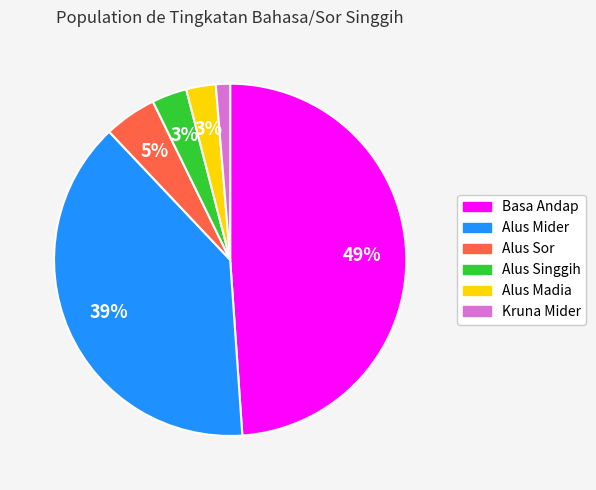

To the nearest percent, what portion does Alus Sor represent?

5%